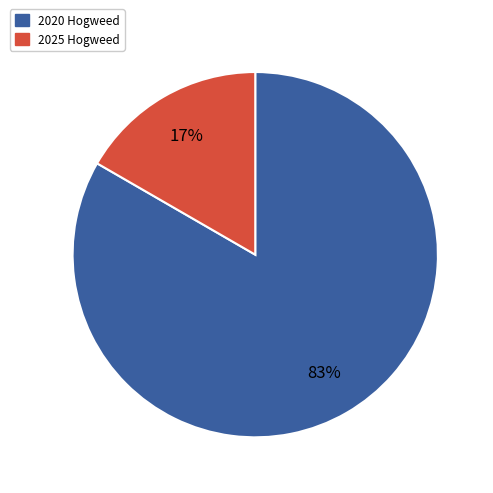

Combined, do 2025 Hogweed and 2020 Hogweed account for over 50%?

Yes